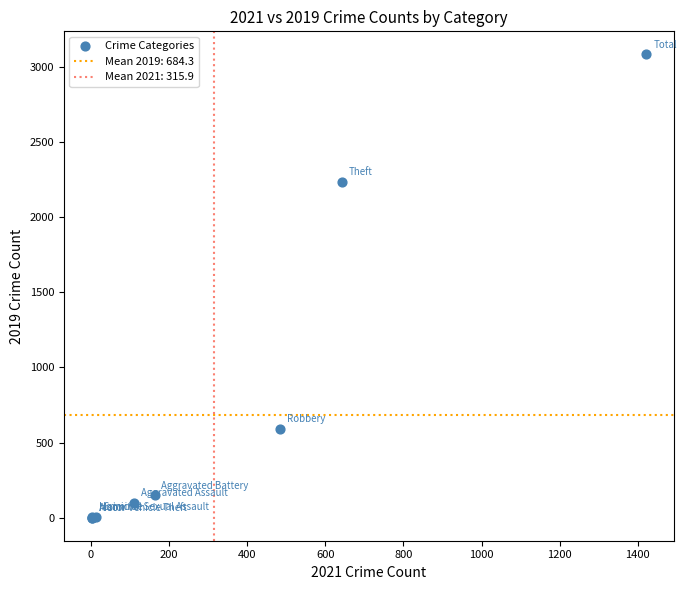

What Y value in the scatter plot is closest to 1540?

2230